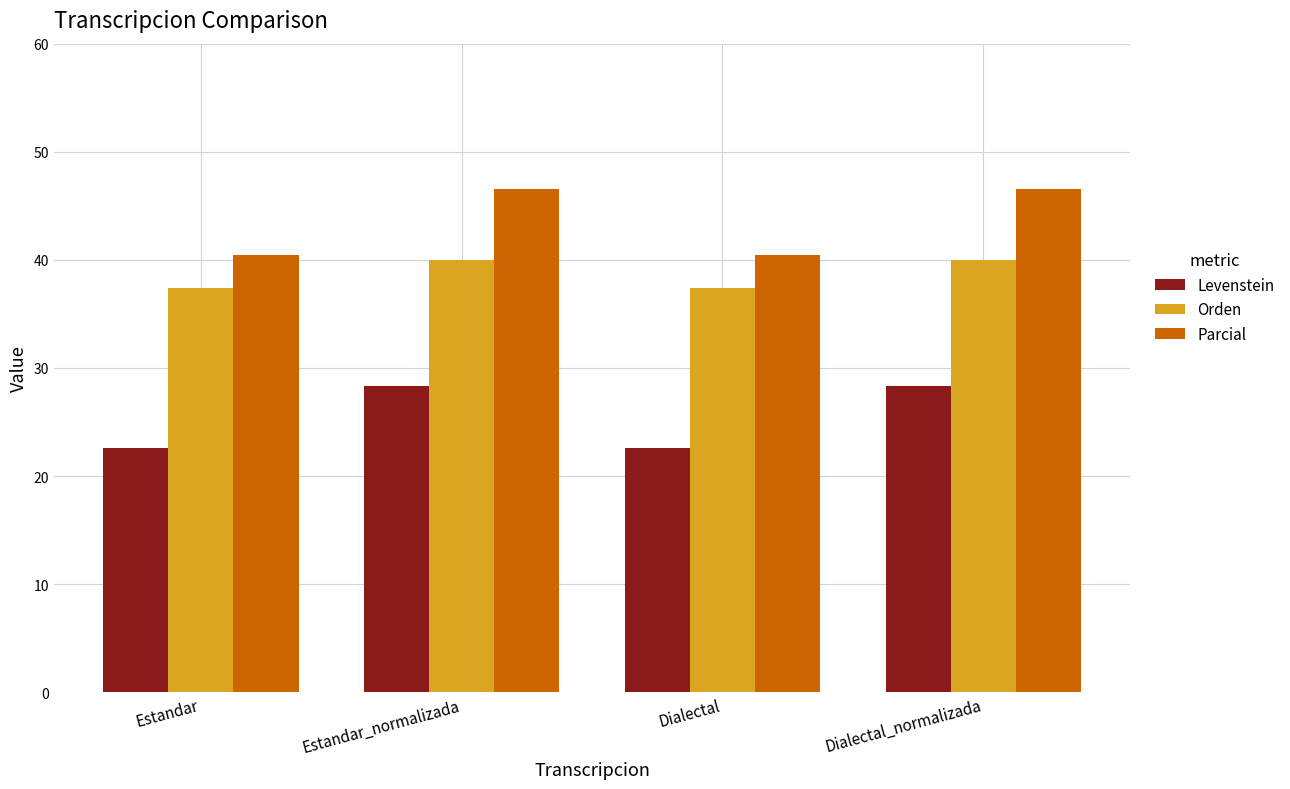

What is the difference between the maximum and minimum values in the Levenstein series?

5.7